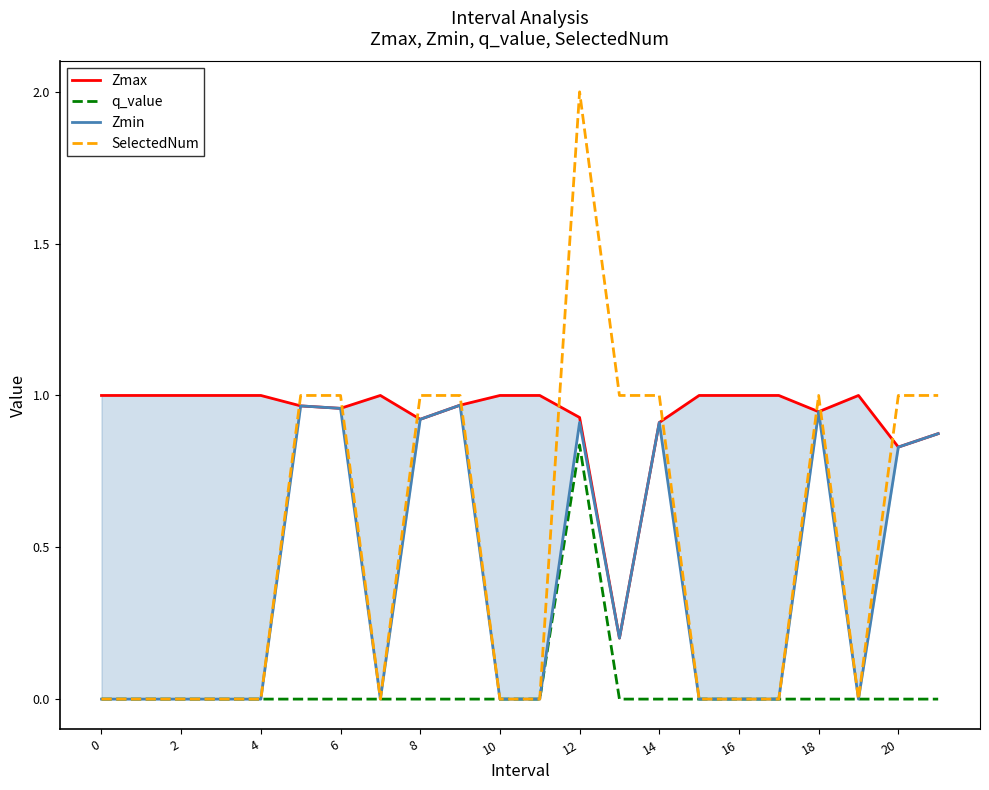

At which label does q_value reach its peak?

12